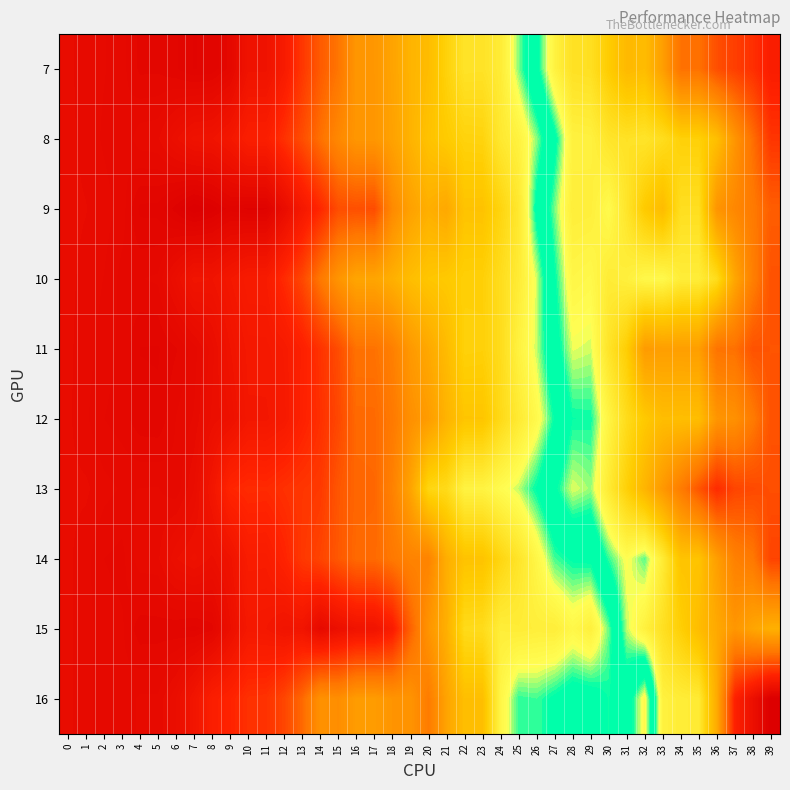

Reading right to left, transcribe all the data shown in this chart.

row_0: 39=1.4	38=1.4	37=1.4	36=1.3	35=1.3	34=1.3	33=1.1	32=1.0	31=1.1	30=1.0	29=0.9	28=0.9	27=0.9	26=0.8	25=0.7	24=0.6	23=0.6	22=0.6	21=0.5	20=0.5	19=0.4	18=0.4	17=0.4	16=0.4	15=0.3	14=0.2	13=0.1	12=0.1	11=0.0	10=0.0	9=-0.0	8=-0.0	7=-0.0	6=-0.0	5=-0.0	4=-0.0	3=-0.0	2=-0.0	1=-0.0	0=0.0
row_1: 39=1.4	38=1.3	37=1.2	36=1.0	35=1.0	34=1.0	33=0.9	32=0.9	31=0.9	30=0.9	29=0.9	28=0.9	27=0.8	26=0.7	25=0.6	24=0.6	23=0.5	22=0.5	21=0.5	20=0.5	19=0.4	18=0.4	17=0.4	16=0.4	15=0.3	14=0.3	13=0.2	12=0.1	11=0.1	10=0.1	9=0.1	8=0.0	7=0.0	6=0.0	5=-0.0	4=-0.0	3=-0.0	2=-0.0	1=-0.0	0=0.0
row_2: 39=1.3	38=1.2	37=1.2	36=1.2	35=0.9	34=0.9	33=1.1	32=1.0	31=0.9	30=0.9	29=0.9	28=0.9	27=0.8	26=0.7	25=0.6	24=0.5	23=0.5	22=0.5	21=0.4	20=0.4	19=0.4	18=0.3	17=0.2	16=0.2	15=0.2	14=0.1	13=0.1	12=0.0	11=-0.0	10=-0.0	9=-0.0	8=-0.1	7=-0.1	6=-0.0	5=-0.0	4=-0.0	3=-0.0	2=-0.0	1=-0.0	0=0.0
row_3: 39=1.3	38=1.2	37=1.1	36=1.0	35=0.9	34=0.9	33=0.9	32=0.9	31=0.9	30=0.9	29=0.9	28=0.9	27=0.8	26=0.7	25=0.6	24=0.6	23=0.5	22=0.5	21=0.5	20=0.5	19=0.5	18=0.4	17=0.4	16=0.4	15=0.4	14=0.3	13=0.2	12=0.1	11=0.1	10=0.1	9=0.1	8=0.0	7=0.0	6=0.0	5=-0.0	4=-0.0	3=-0.0	2=-0.0	1=-0.0	0=0.0
row_4: 39=1.3	38=1.3	37=1.3	36=1.3	35=1.1	34=1.1	33=1.1	32=1.1	31=1.0	30=0.9	29=0.8	28=0.8	27=0.8	26=0.7	25=0.6	24=0.6	23=0.5	22=0.5	21=0.5	20=0.4	19=0.4	18=0.3	17=0.3	16=0.3	15=0.2	14=0.1	13=0.1	12=0.1	11=0.1	10=0.1	9=0.0	8=0.0	7=-0.0	6=-0.0	5=-0.0	4=-0.0	3=-0.0	2=-0.0	1=-0.0	0=0.0
row_5: 39=1.3	38=1.2	37=1.2	36=1.2	35=1.0	34=1.0	33=1.0	32=1.0	31=1.0	30=0.9	29=0.8	28=0.8	27=0.7	26=0.7	25=0.6	24=0.6	23=0.5	22=0.5	21=0.4	20=0.4	19=0.3	18=0.3	17=0.2	16=0.2	15=0.2	14=0.1	13=0.1	12=0.1	11=0.1	10=0.1	9=0.0	8=0.0	7=-0.0	6=-0.0	5=-0.0	4=-0.0	3=-0.0	2=-0.0	1=-0.0	0=0.0
row_6: 39=1.3	38=1.3	37=1.3	36=1.4	35=1.3	34=1.2	33=1.2	32=1.1	31=1.0	30=0.9	29=0.8	28=0.8	27=0.8	26=0.7	25=0.7	24=0.7	23=0.6	22=0.6	21=0.6	20=0.5	19=0.4	18=0.3	17=0.2	16=0.2	15=0.2	14=0.2	13=0.1	12=0.1	11=0.1	10=0.1	9=0.1	8=0.0	7=0.0	6=-0.0	5=-0.0	4=-0.0	3=-0.0	2=-0.0	1=-0.0	0=0.0
row_7: 39=1.3	38=1.2	37=1.2	36=1.1	35=1.0	34=1.0	33=0.9	32=0.8	31=0.8	30=0.8	29=0.7	28=0.7	27=0.7	26=0.7	25=0.6	24=0.5	23=0.5	22=0.5	21=0.4	20=0.3	19=0.3	18=0.3	17=0.2	16=0.2	15=0.2	14=0.2	13=0.1	12=0.1	11=0.1	10=0.1	9=0.0	8=0.0	7=0.0	6=0.0	5=-0.0	4=-0.0	3=-0.0	2=-0.0	1=-0.0	0=0.0
row_8: 39=1.1	38=1.1	37=1.2	36=1.1	35=1.0	34=1.0	33=0.9	32=0.9	31=0.8	30=0.7	29=0.6	28=0.7	27=0.6	26=0.6	25=0.6	24=0.6	23=0.6	22=0.6	21=0.4	20=0.4	19=0.2	18=0.1	17=0.0	16=0.0	15=0.0	14=-0.0	13=0.0	12=0.0	11=0.1	10=0.1	9=0.0	8=-0.0	7=-0.0	6=-0.0	5=-0.0	4=-0.0	3=-0.0	2=-0.0	1=-0.0	0=0.0
row_9: 39=1.6	38=1.5	37=1.4	36=1.1	35=0.9	34=0.9	33=0.9	32=0.7	31=0.8	30=0.7	29=0.7	28=0.8	27=0.7	26=0.7	25=0.7	24=0.7	23=0.5	22=0.5	21=0.4	20=0.3	19=0.4	18=0.4	17=0.4	16=0.4	15=0.3	14=0.3	13=0.2	12=0.2	11=0.1	10=0.1	9=0.1	8=0.1	7=0.0	6=0.0	5=-0.0	4=-0.0	3=-0.0	2=-0.0	1=-0.0	0=0.0